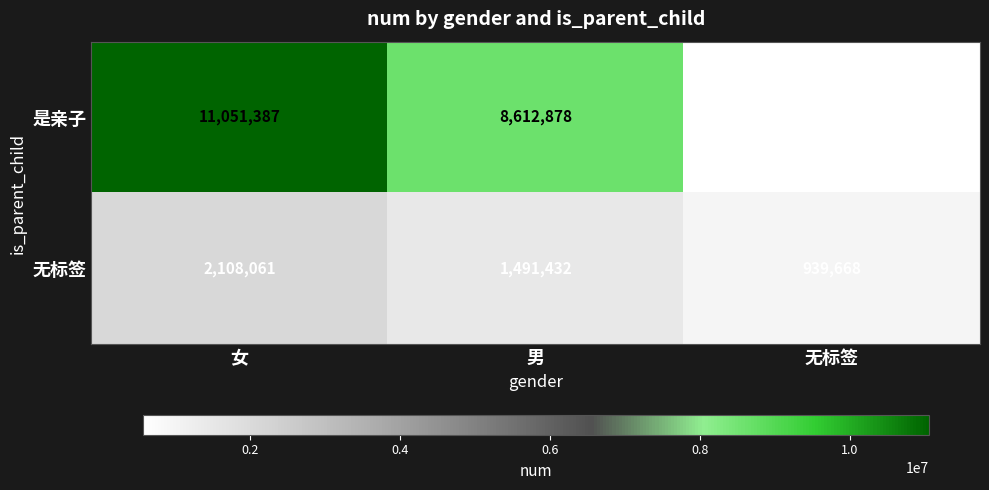

What is the approximate value of 是亲子 at 女?

11051387